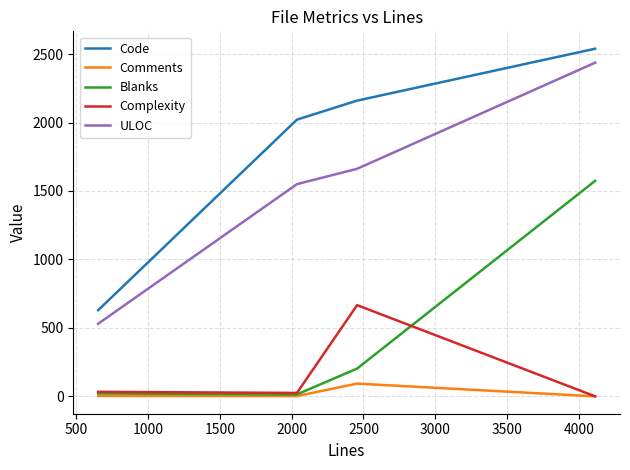

Is this an area chart (filled region under the line)?

No